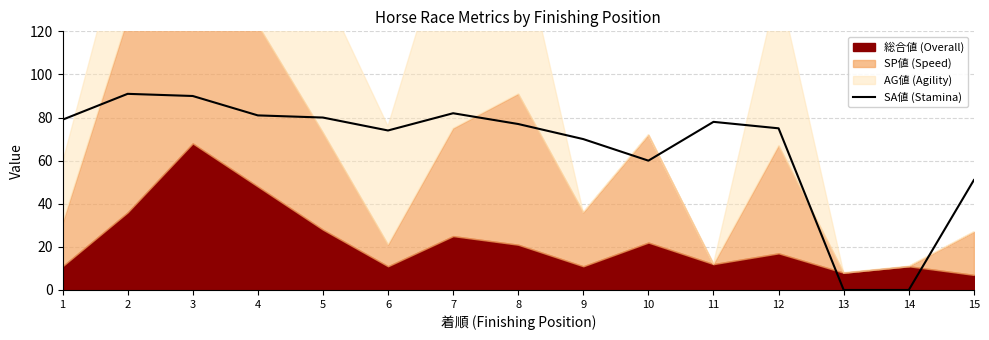

Reading right to left, transcribe all the data shown in this chart.

51	0	0	75	78	60	70	77	82	74	80	81	90	91	79